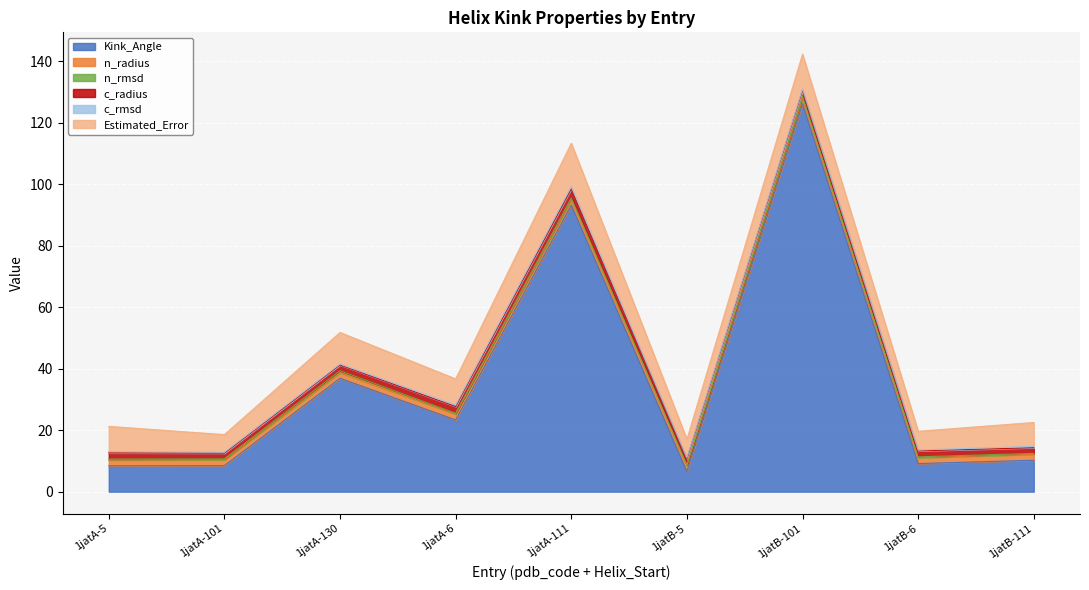

Reading left to right, what are all the values shown in this chart?

Kink_Angle: 8.4	8.5	36.9	23.3	93.3	6.5	126.2	9.1	10.2
n_radius: 1.9	1.9	1.8	1.9	1.7	1.9	1.8	1.9	1.9
n_rmsd: 0.3	0.3	0.6	0.3	0.7	0.3	0.7	0.3	0.3
c_radius: 2.0	1.9	1.9	2.2	2.9	1.9	1.9	1.9	1.8
c_rmsd: 0.5	0.3	0.3	0.5	0.8	0.3	0.4	0.3	0.4
Estimated_Error: 8.2	5.7	10.3	8.5	14.1	6.1	11.4	6.1	7.8